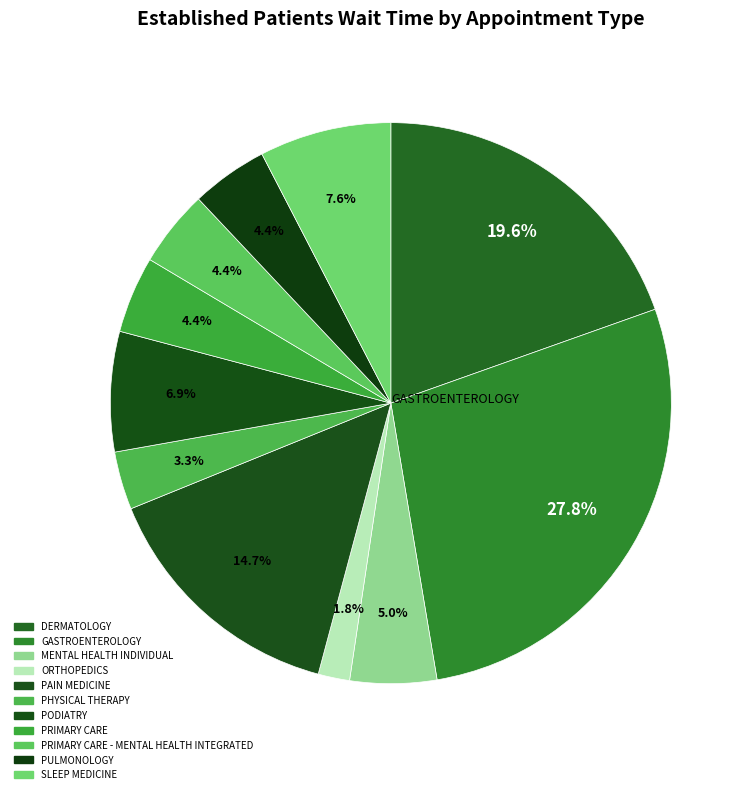

Between ORTHOPEDICS and PODIATRY, which is larger?

PODIATRY